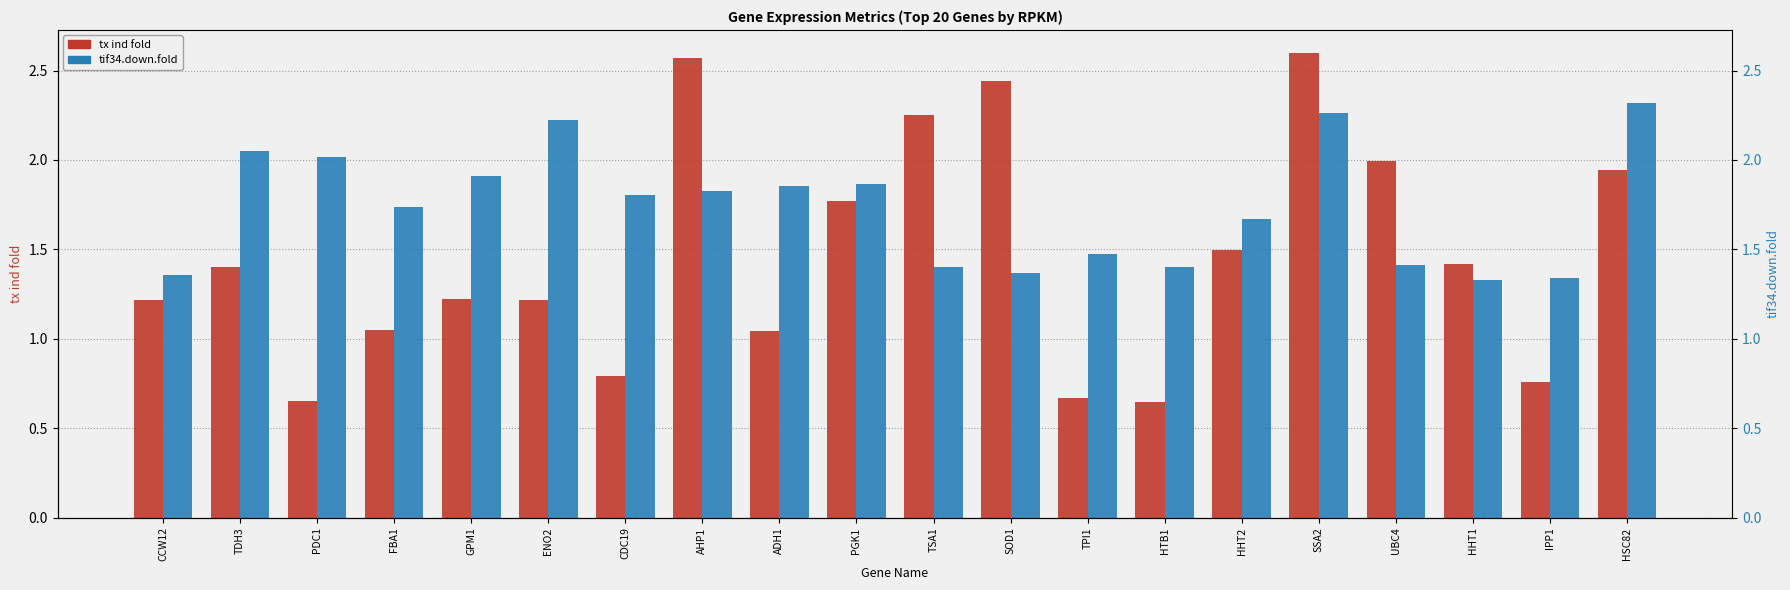

How many series are shown in this chart?

2